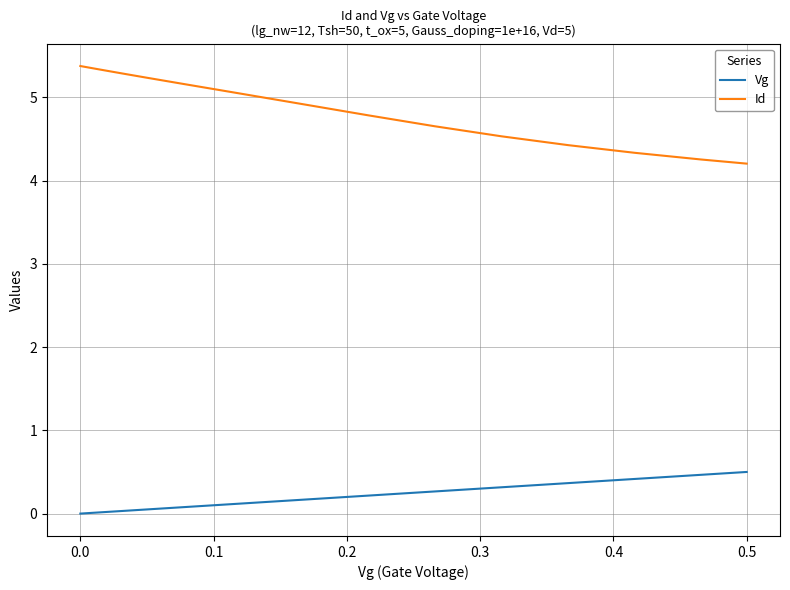

What is the highest value of the Vg series?

0.5